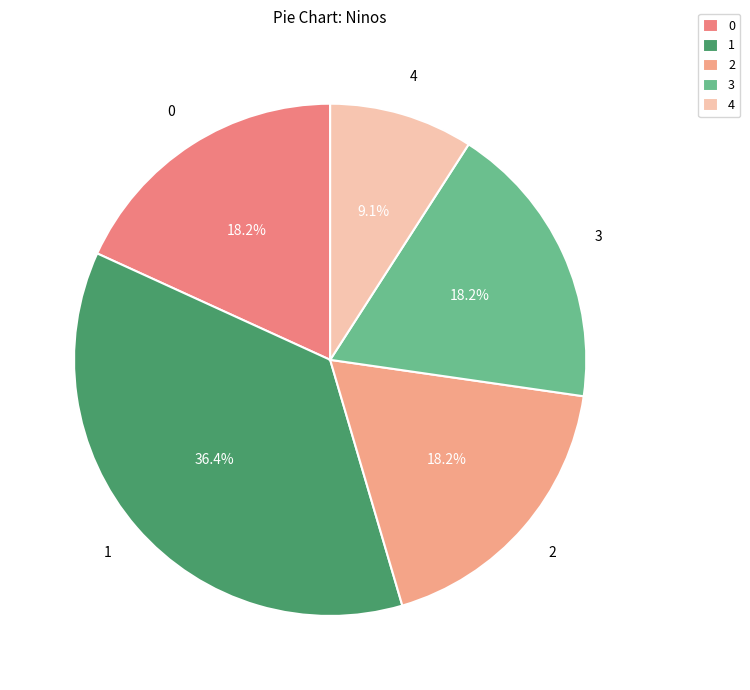

To the nearest percent, what is the average slice percentage?

20%